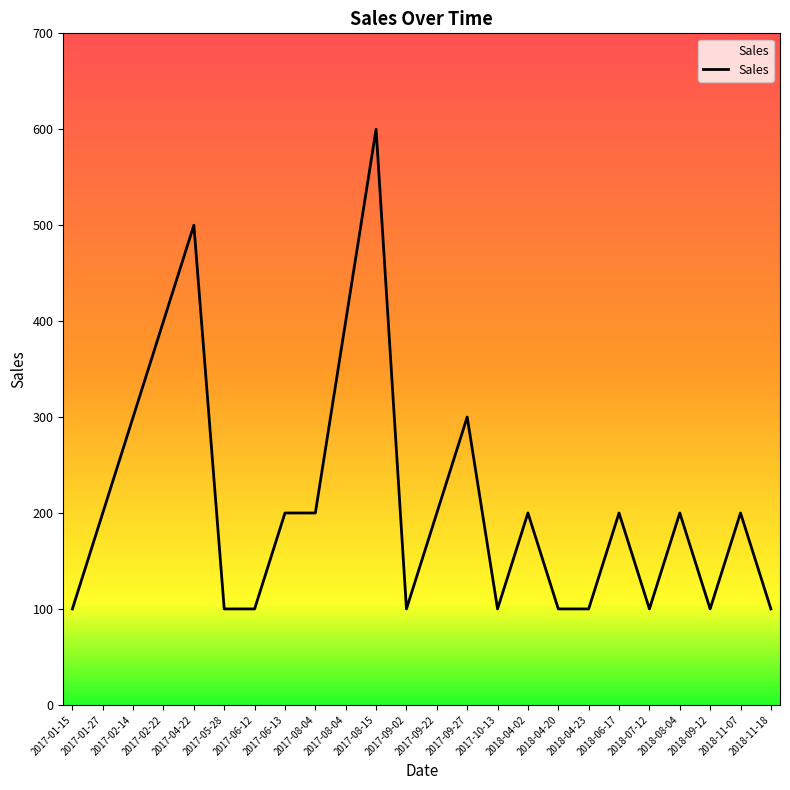

What is the greatest value displayed?

600